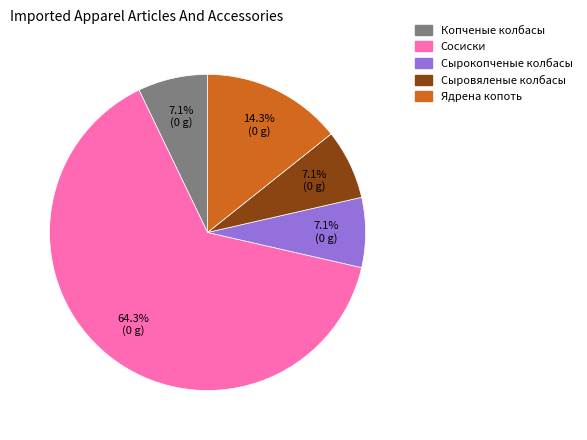

The Ядрена копоть slice represents 14% of the pie. True or false?

True